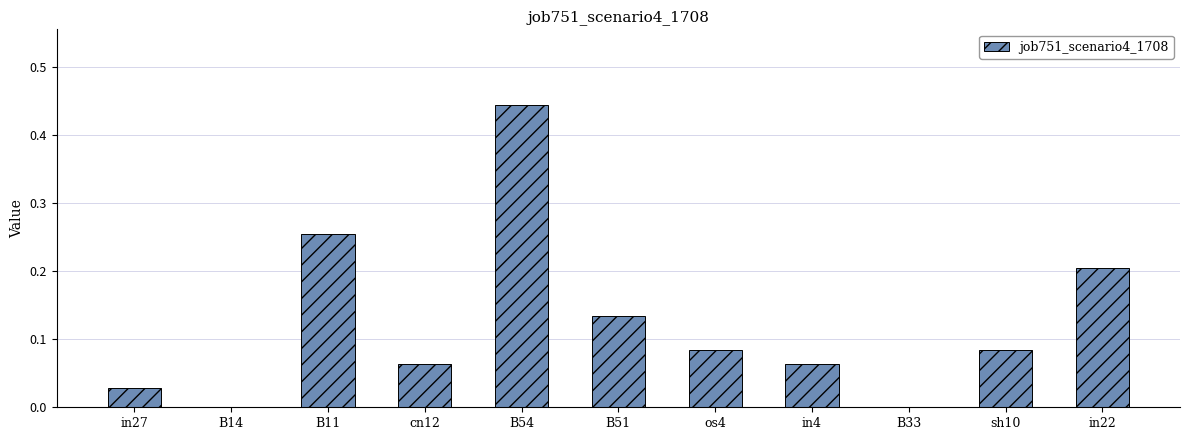

True or false: the data shows 0.6 at B54.

False